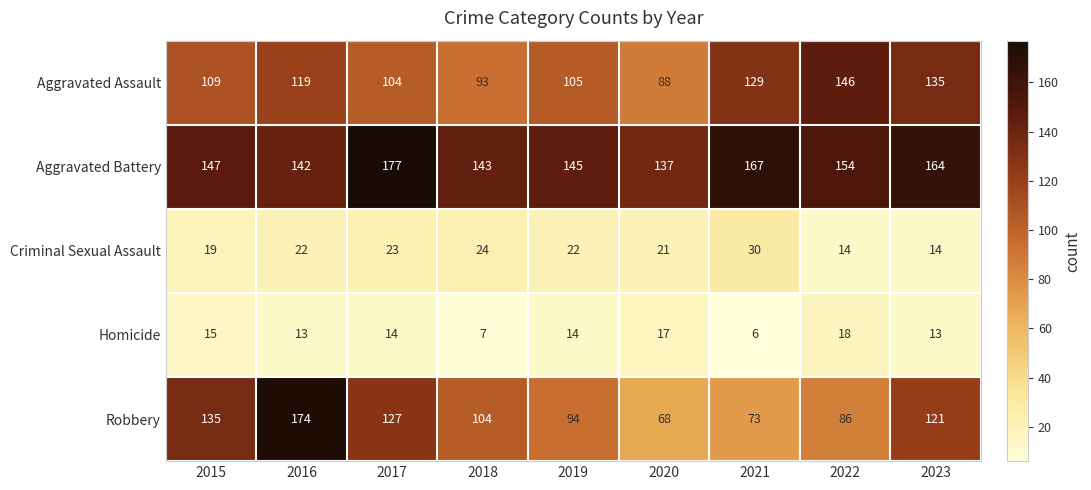

How many distinct data groups are displayed?

5